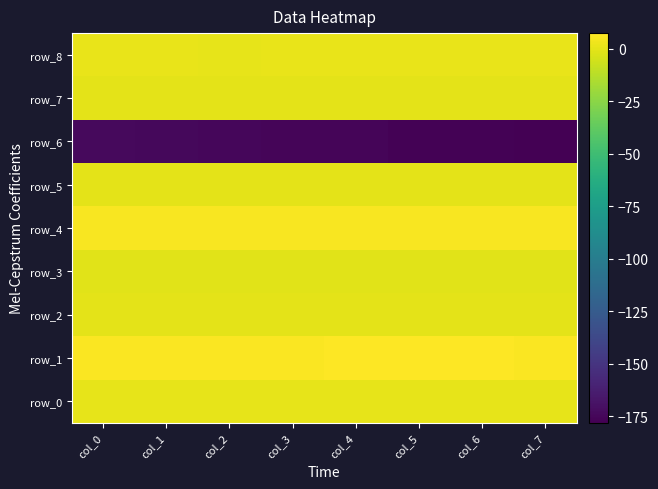

What is the difference between the highest and lowest values at col_0?

179.5